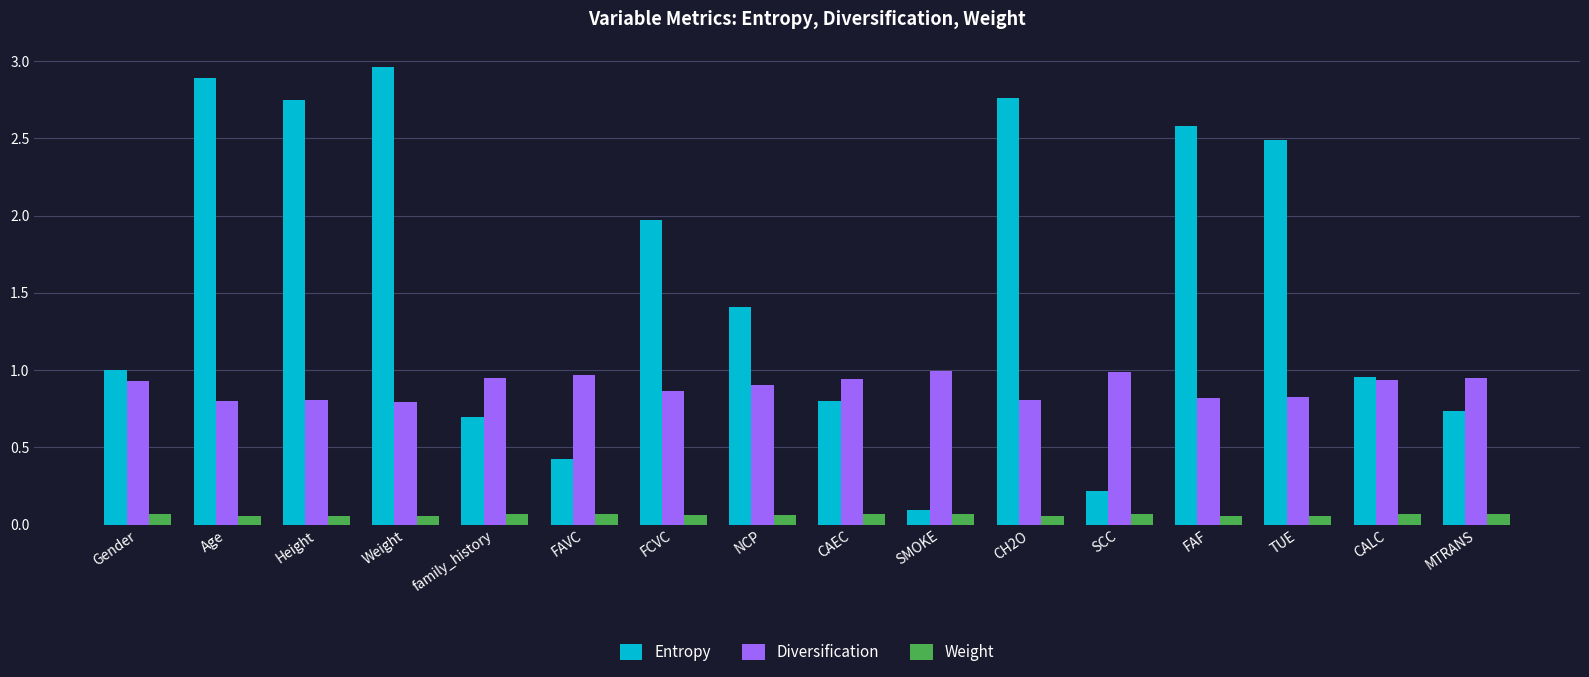

At how many categories does at least one series exceed 0?

16